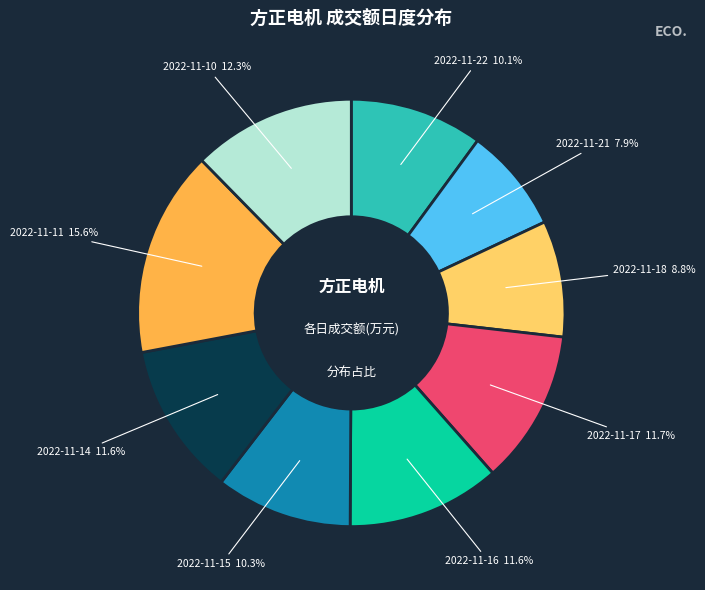

Is there any slice that represents more than half of the pie?

No